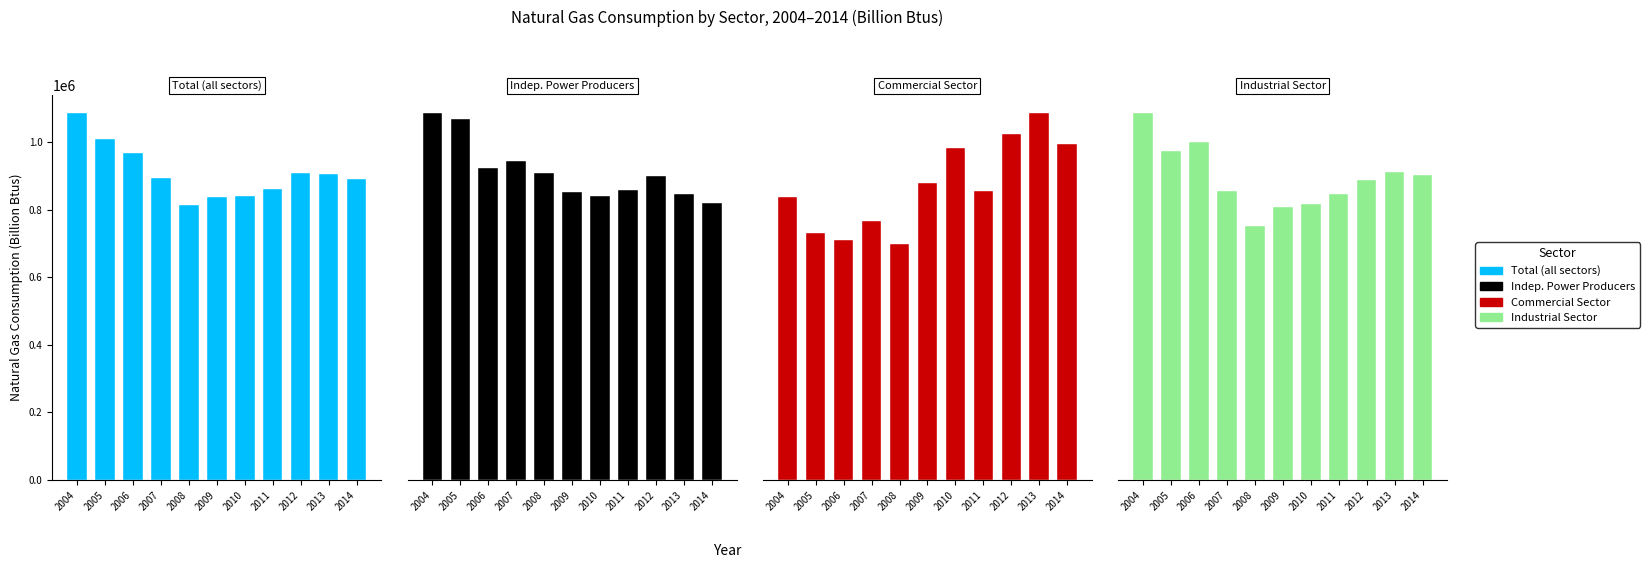

How many groups of bars are there?

11